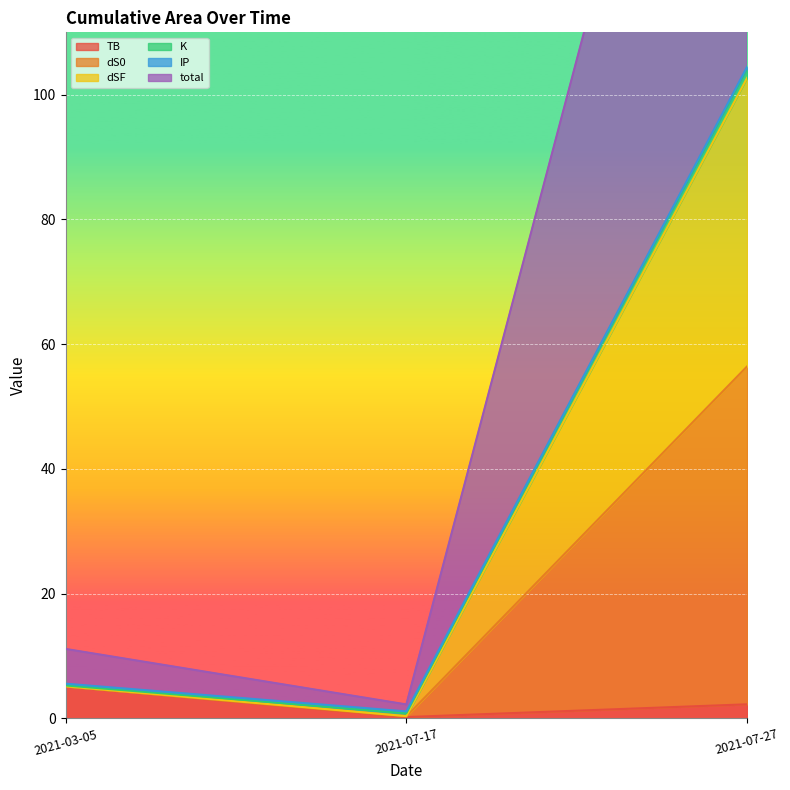

The total series shows 11.1 at 2021-03-05. True or false?

True